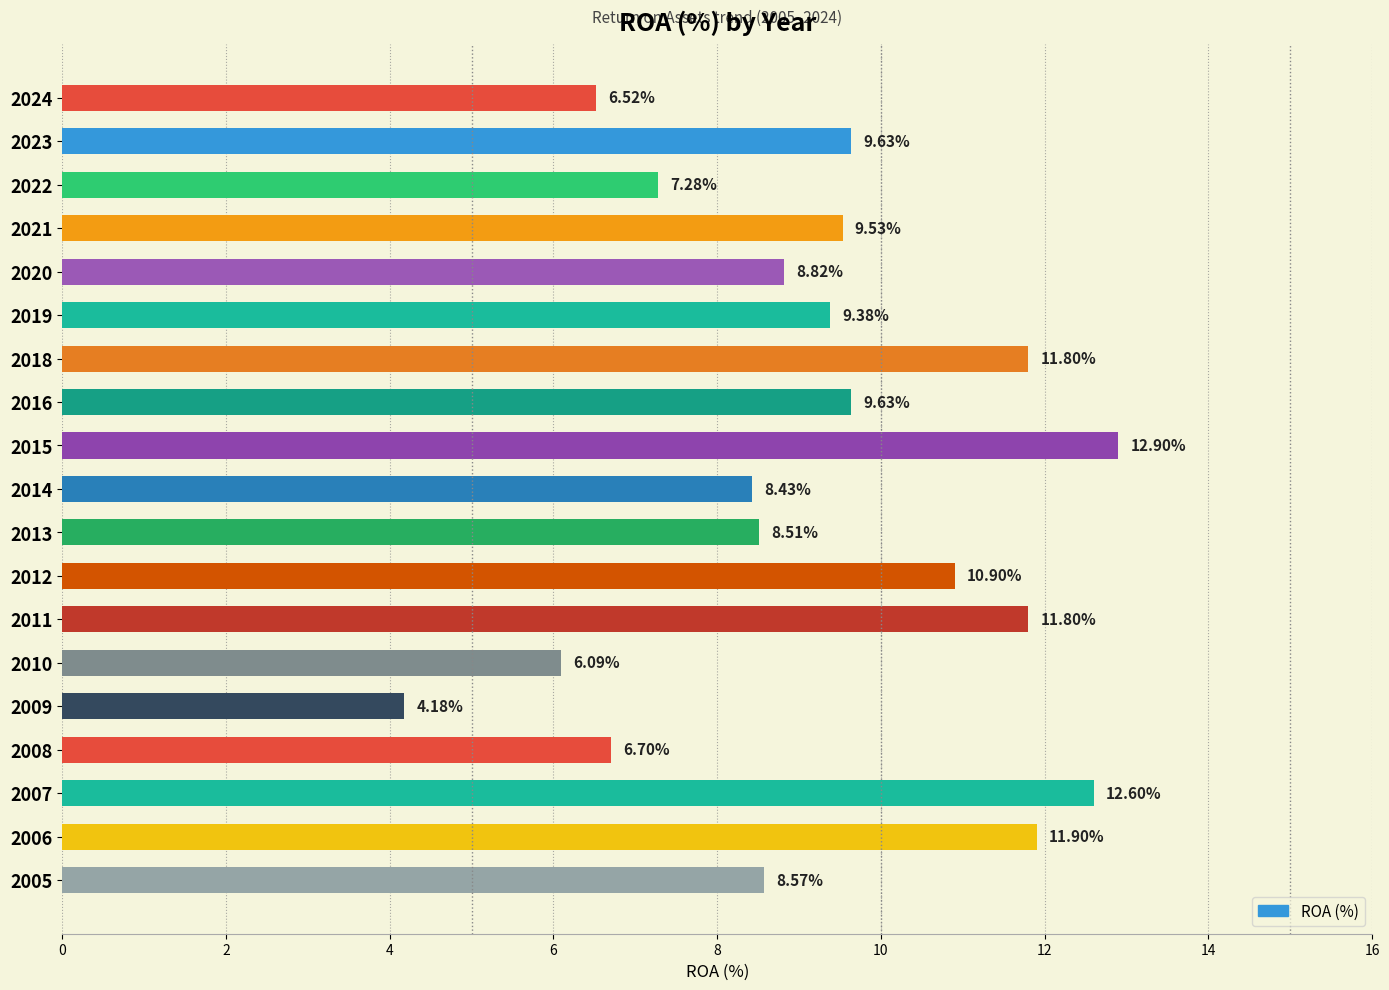

What is the difference between the values at 2011 and 2015?

1.1